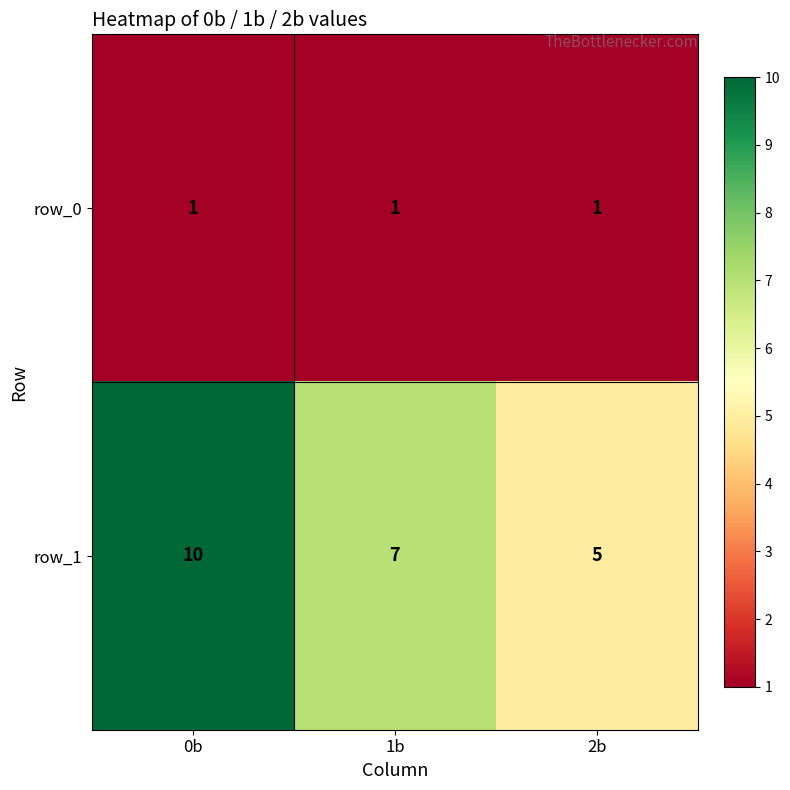

Reading right to left, list all the values displayed in this chart.

row_0: 2b=1	1b=1	0b=1
row_1: 2b=5	1b=7	0b=10